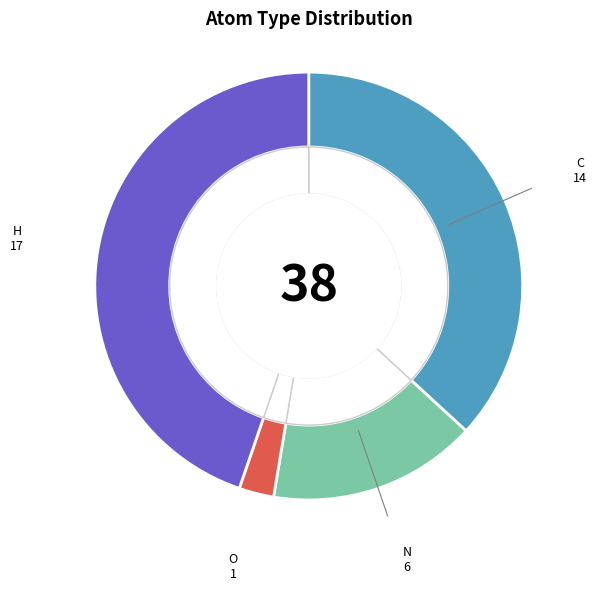

True or false: C accounts for 30% of the total.

False